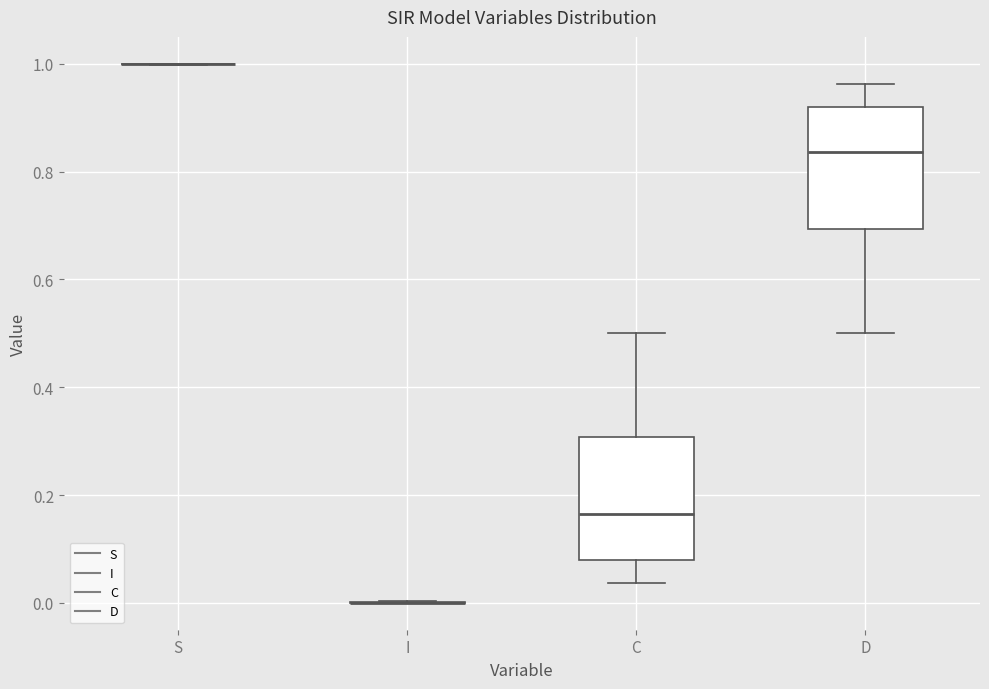

Reading left to right, transcribe this box plot: for each box, give where its median line is, the range the box spans, and where its two whiskers end, as read against the y-axis. The values are not printed on the chart, so give them approximately, as read against the axis.

S: box collapsed to a line at 1.00, whiskers 1.00 to 1.00
I: box collapsed to a line at 0.00, whiskers 0.00 to 0.00
C: median 0.16, box 0.08 to 0.30, whiskers 0.04 to 0.50
D: median 0.84, box 0.70 to 0.92, whiskers 0.50 to 0.96